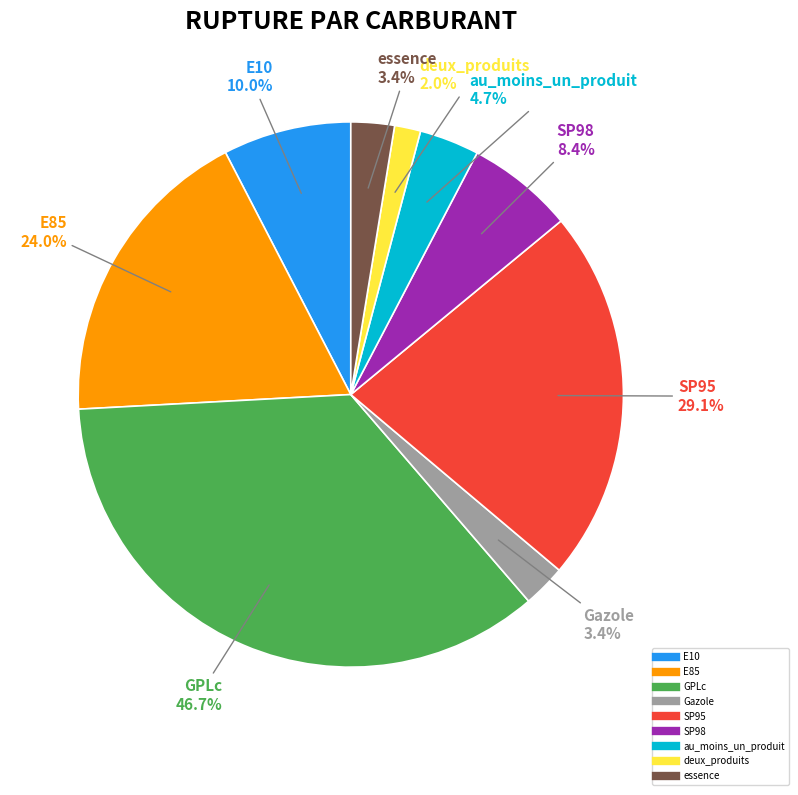

How many slices are in this pie chart?

9